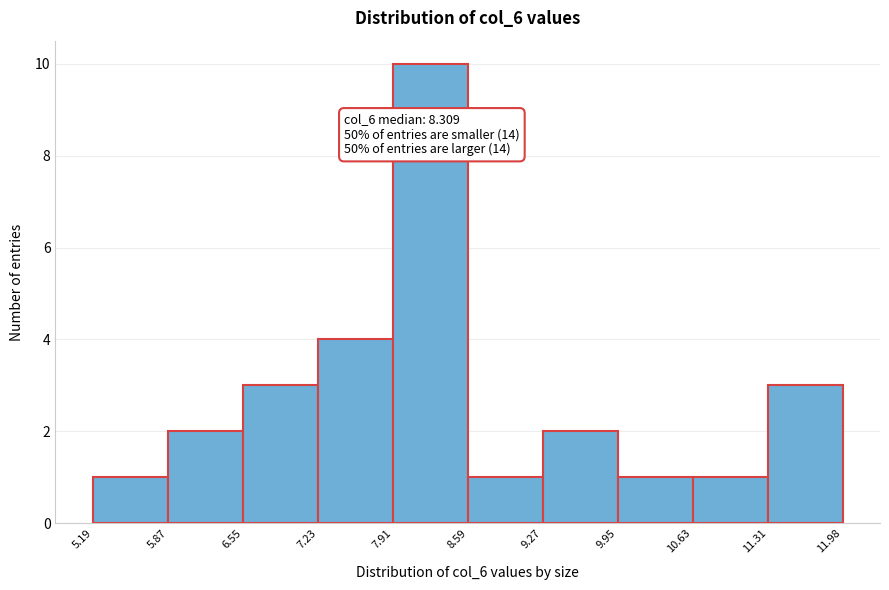

Over which range of the x-axis is the bar tallest?

7.91 to 8.59